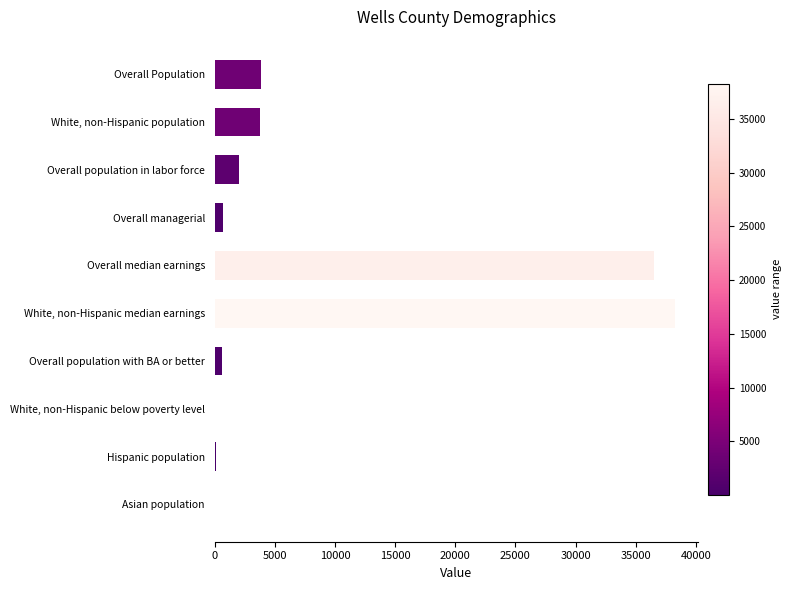

Are the bars grouped side by side (vs. stacked)?

No